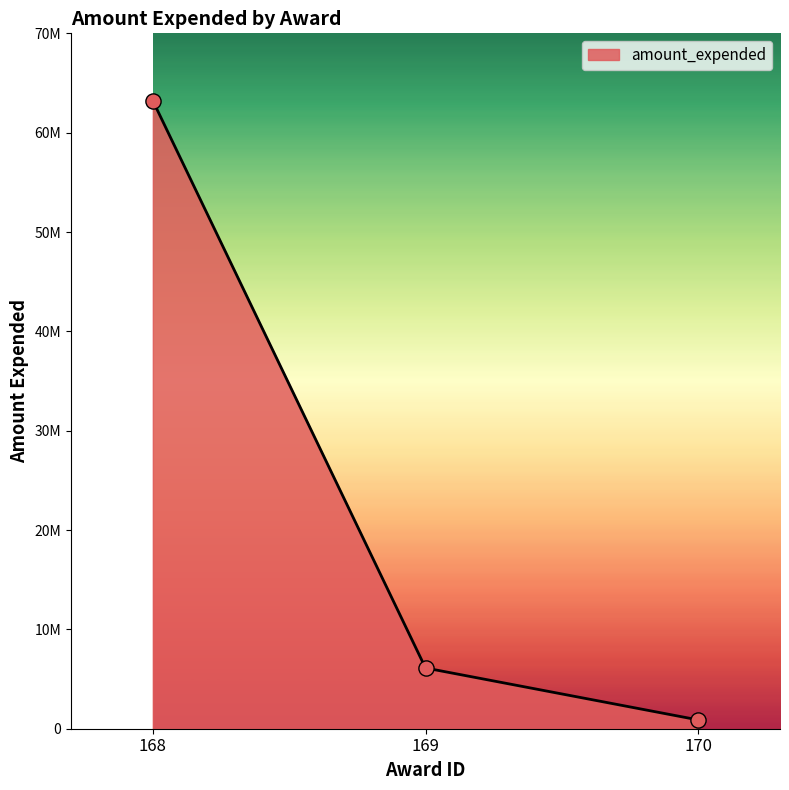

What is the change in value from 169 to 170?

-5227198